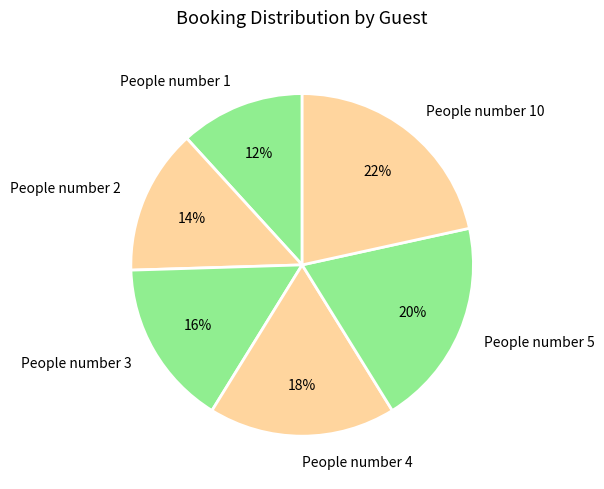

To the nearest percent, what portion does People number 2 represent?

14%